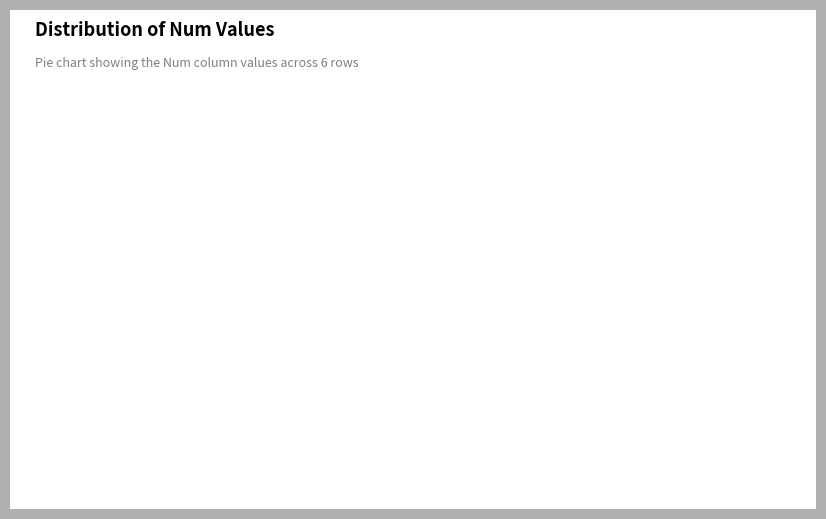

True or false: 2 accounts for 20% of the total.

False